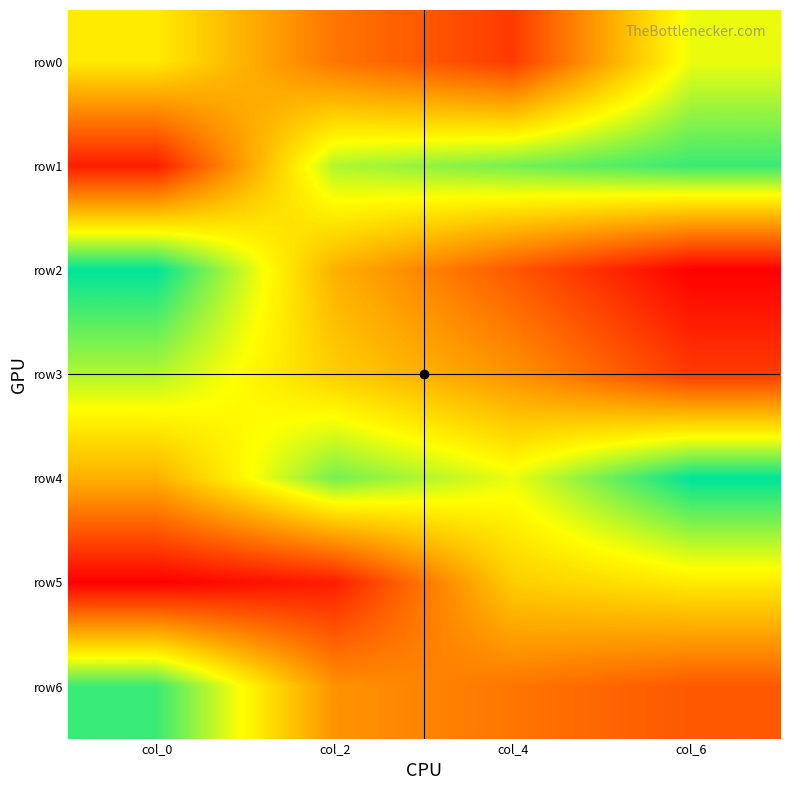

Reading left to right, list all the values displayed in this chart.

row0: col_0=9	col_2=5	col_4=3	col_6=10
row1: col_0=2	col_2=11	col_4=12	col_6=13
row2: col_0=14	col_2=7	col_4=4	col_6=1
row3: col_0=11	col_2=8	col_4=6	col_6=3
row4: col_0=7	col_2=12	col_4=10	col_6=14
row5: col_0=1	col_2=2	col_4=8	col_6=9
row6: col_0=13	col_2=6	col_4=5	col_6=4